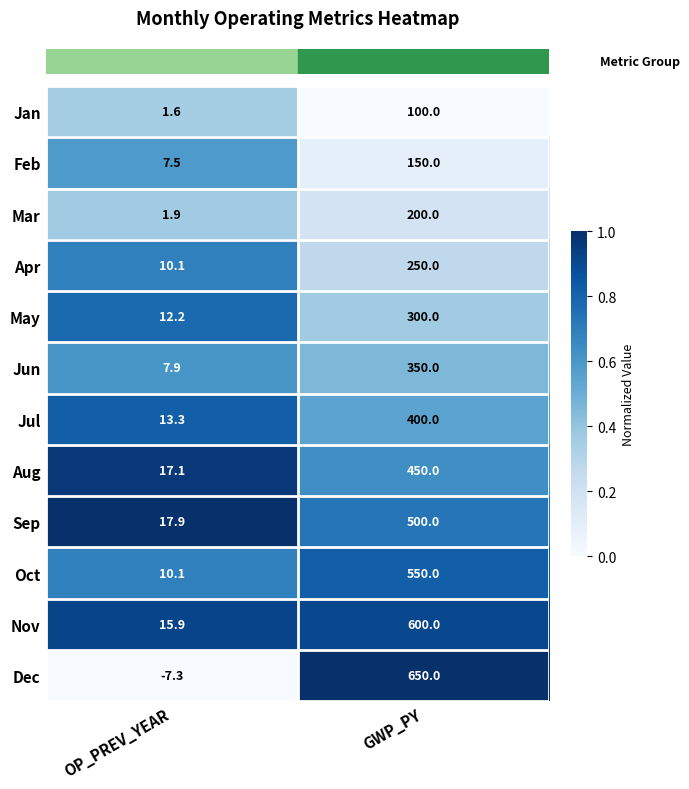

At which label is Jul closest to 206?

OP_PREV_YEAR